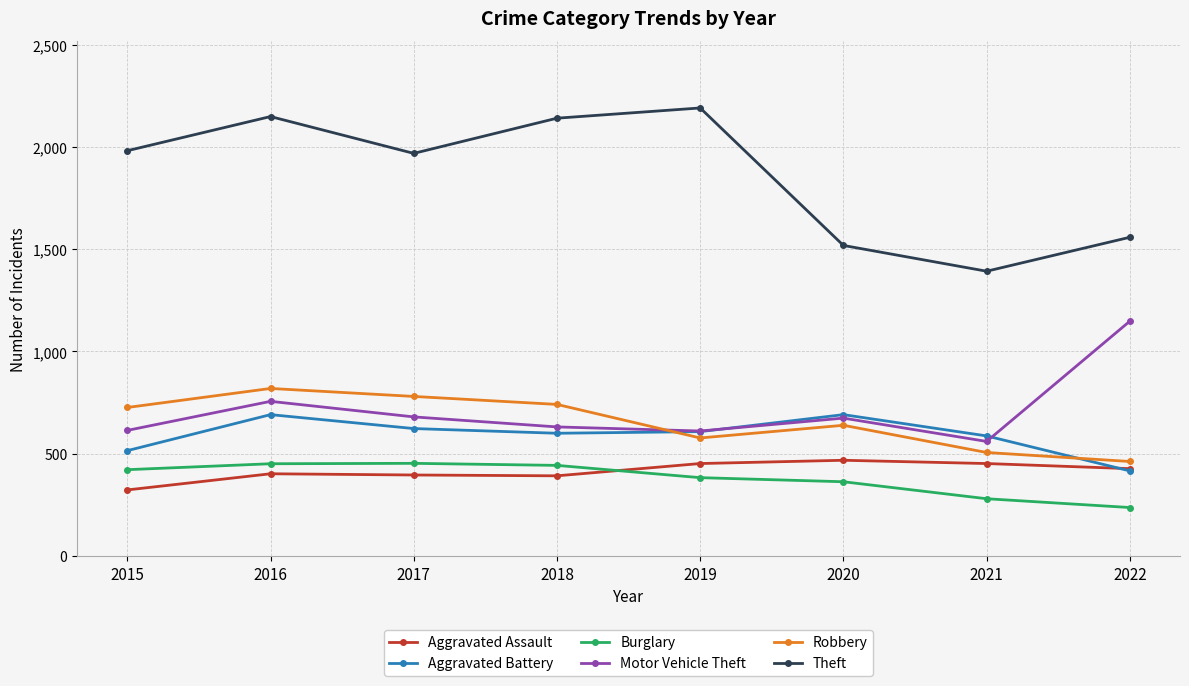

True or false: Theft and Robbery cross at least once.

False